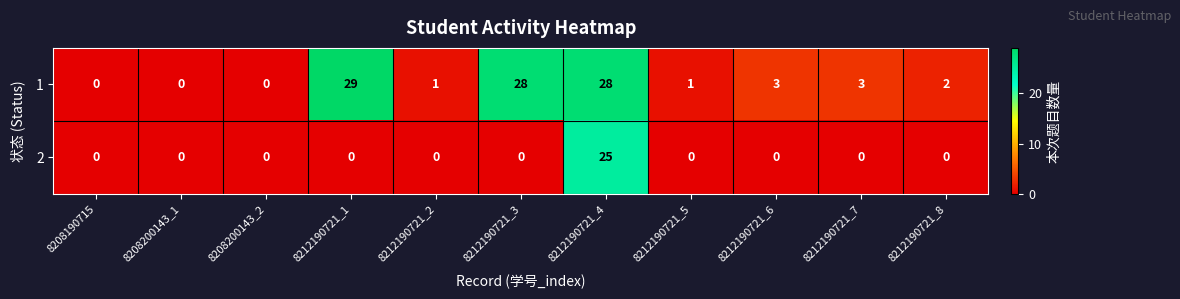

True or false: 1 has a value of 0 at 8208190715.

True